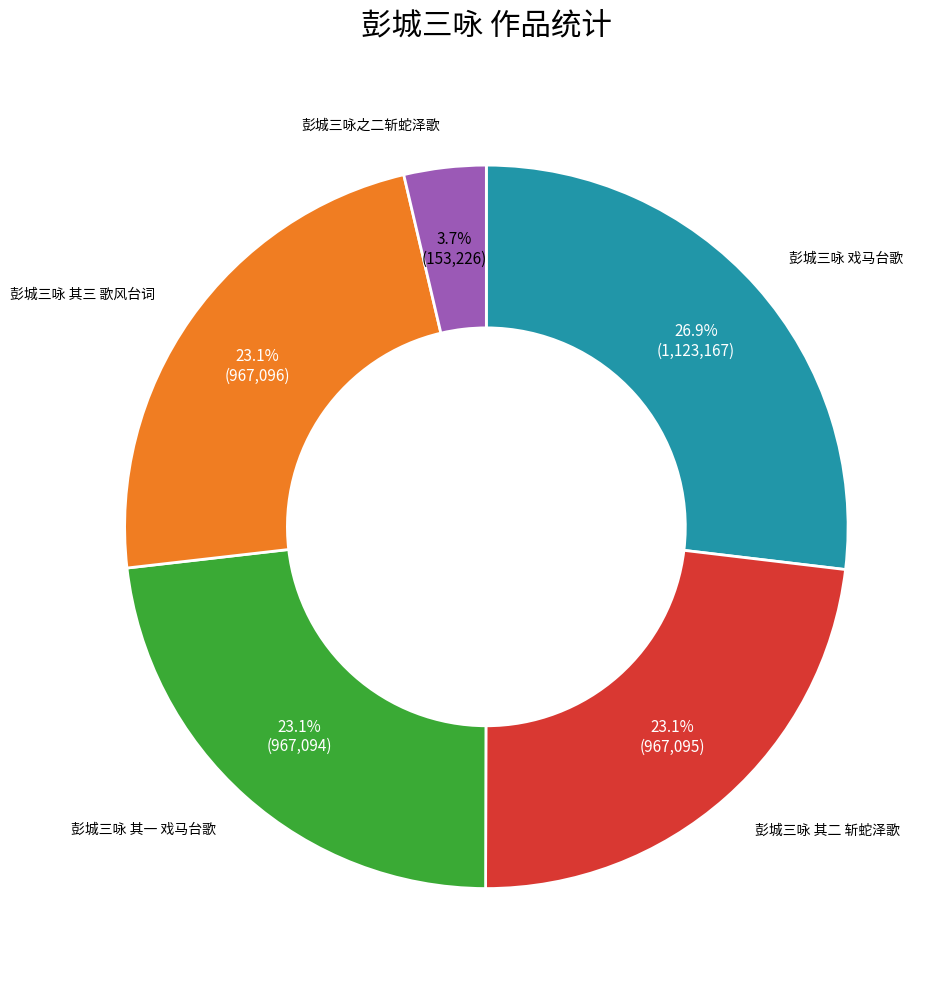

Which has a higher value, 彭城三咏之二斩蛇泽歌 or 彭城三咏 其二 斩蛇泽歌?

彭城三咏 其二 斩蛇泽歌